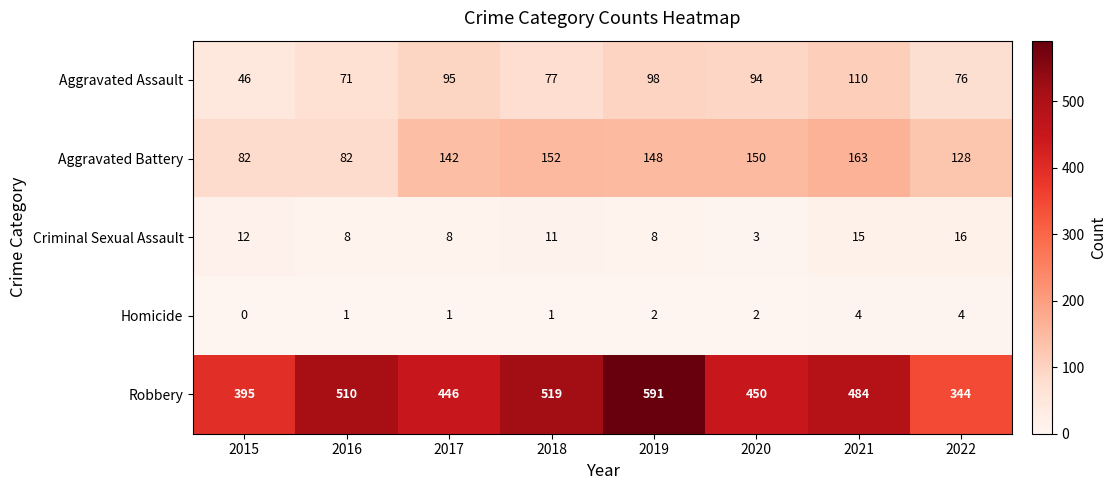

What is the sum of all Aggravated Assault values?

667